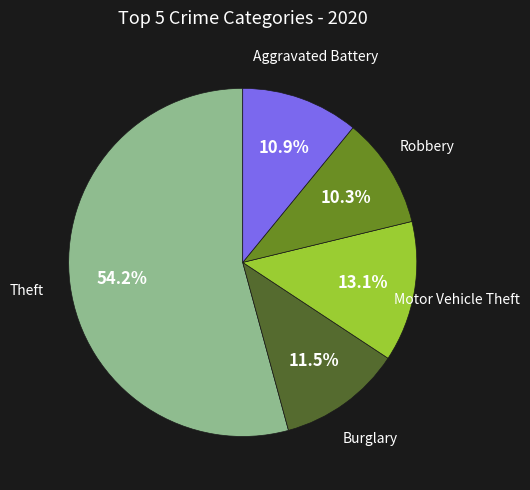

Is there any slice that represents more than half of the pie?

Yes